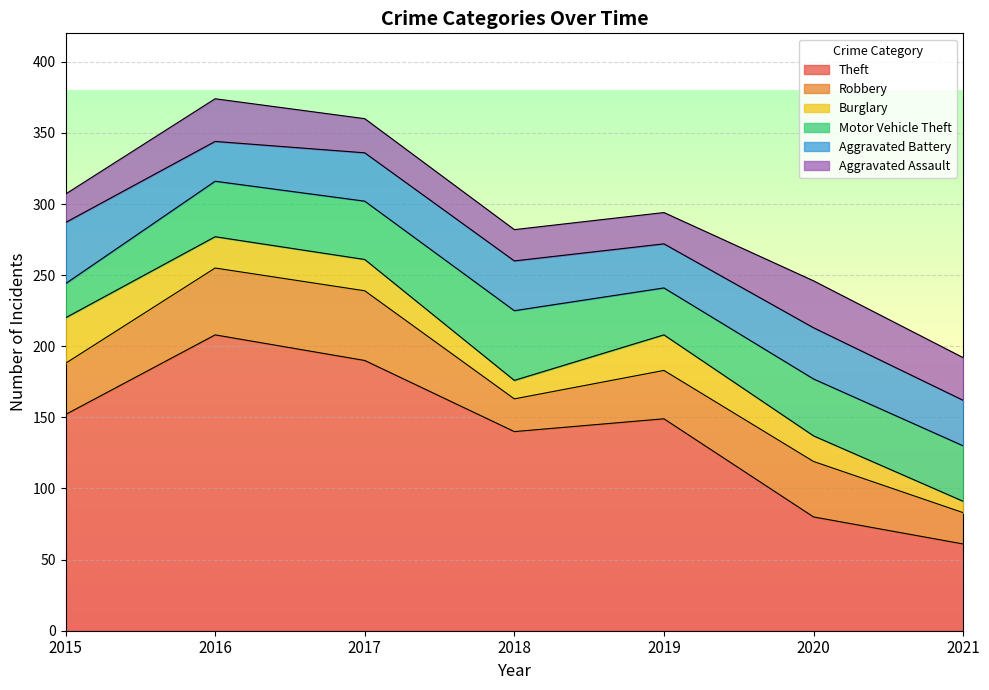

Is it true that Motor Vehicle Theft equals 16 at 2020?

False